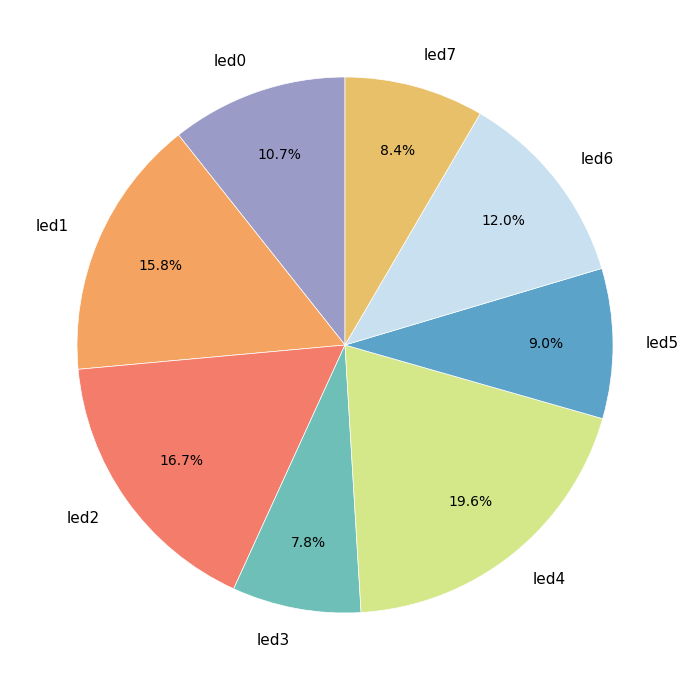

Which has a higher value, led4 or led5?

led4